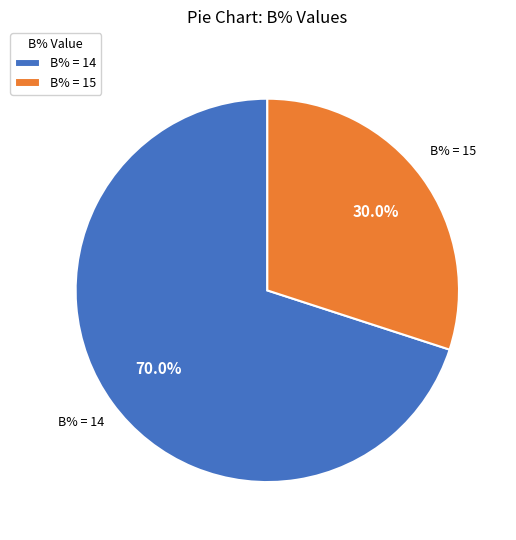

Between B% = 15 and B% = 14, which is larger?

B% = 14